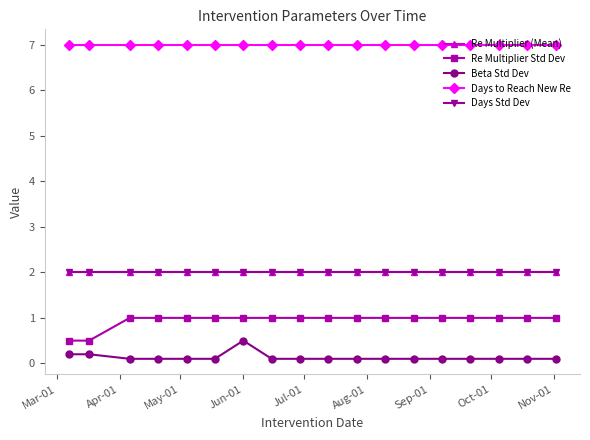

Is this an area chart (filled region under the line)?

No